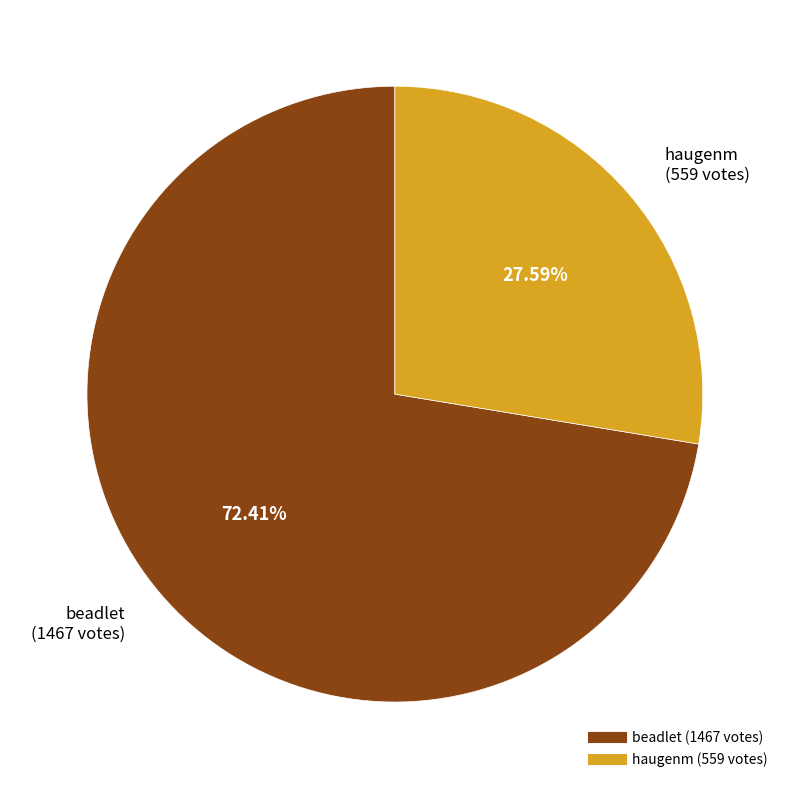

What is the majority slice?

beadlet